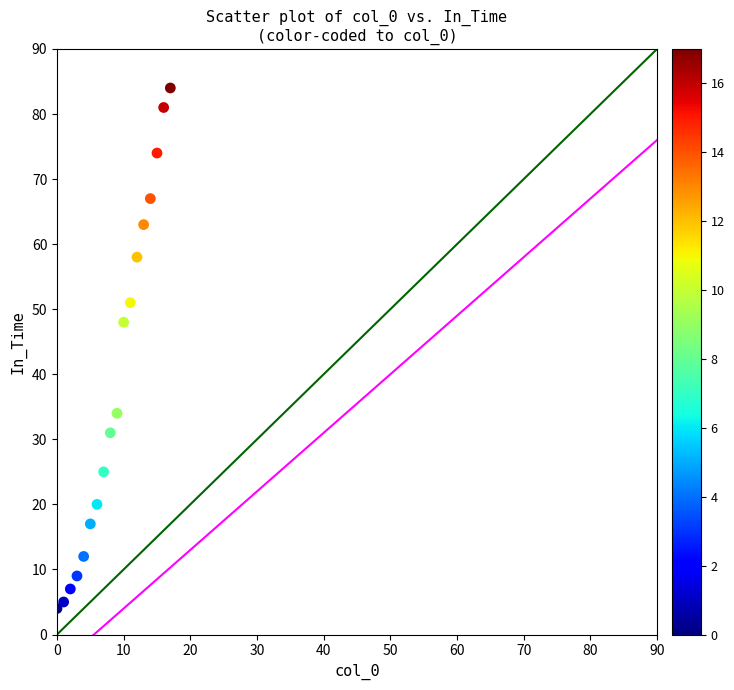

What Y value in the scatter plot is closest to 44?

48